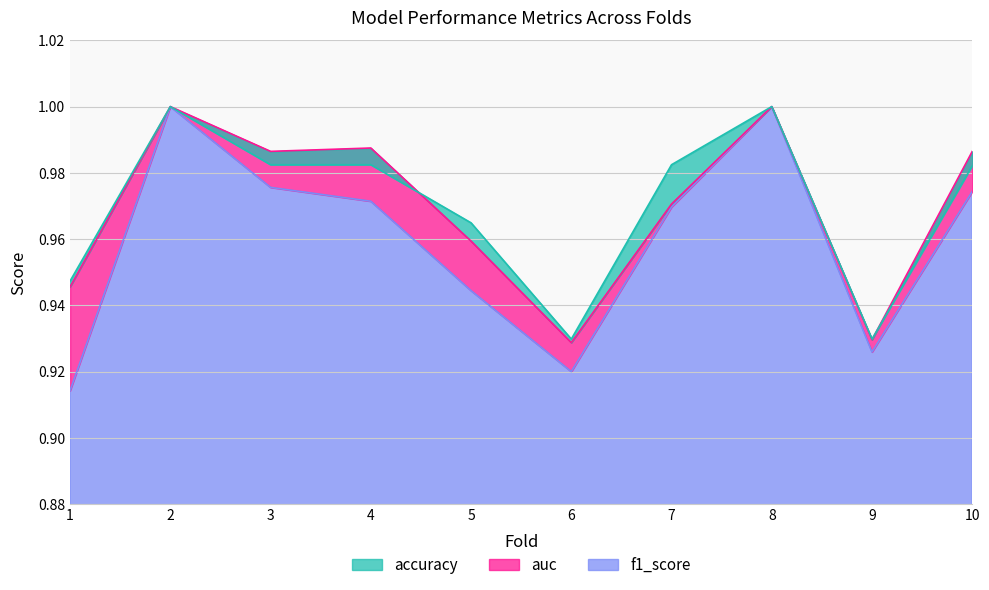

Where is auc nearest to the value 0?

6